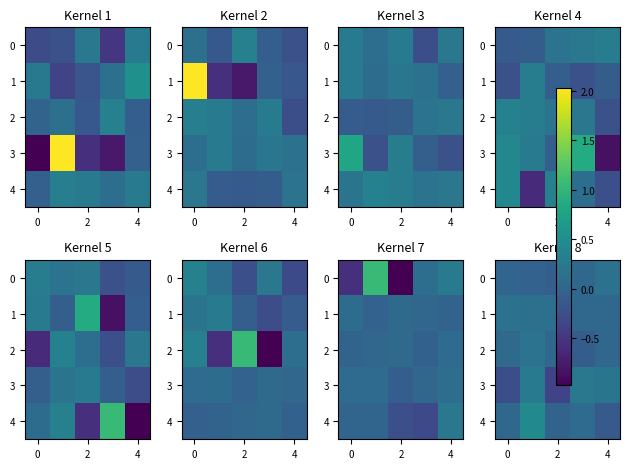

The value of 2 at 4 is 0.0. True or false?

False